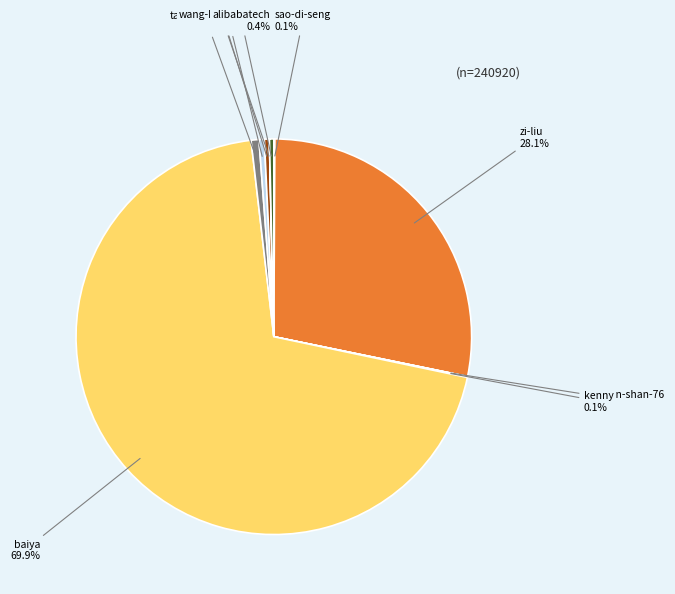

Which slice represents more than half of the pie?

baiya